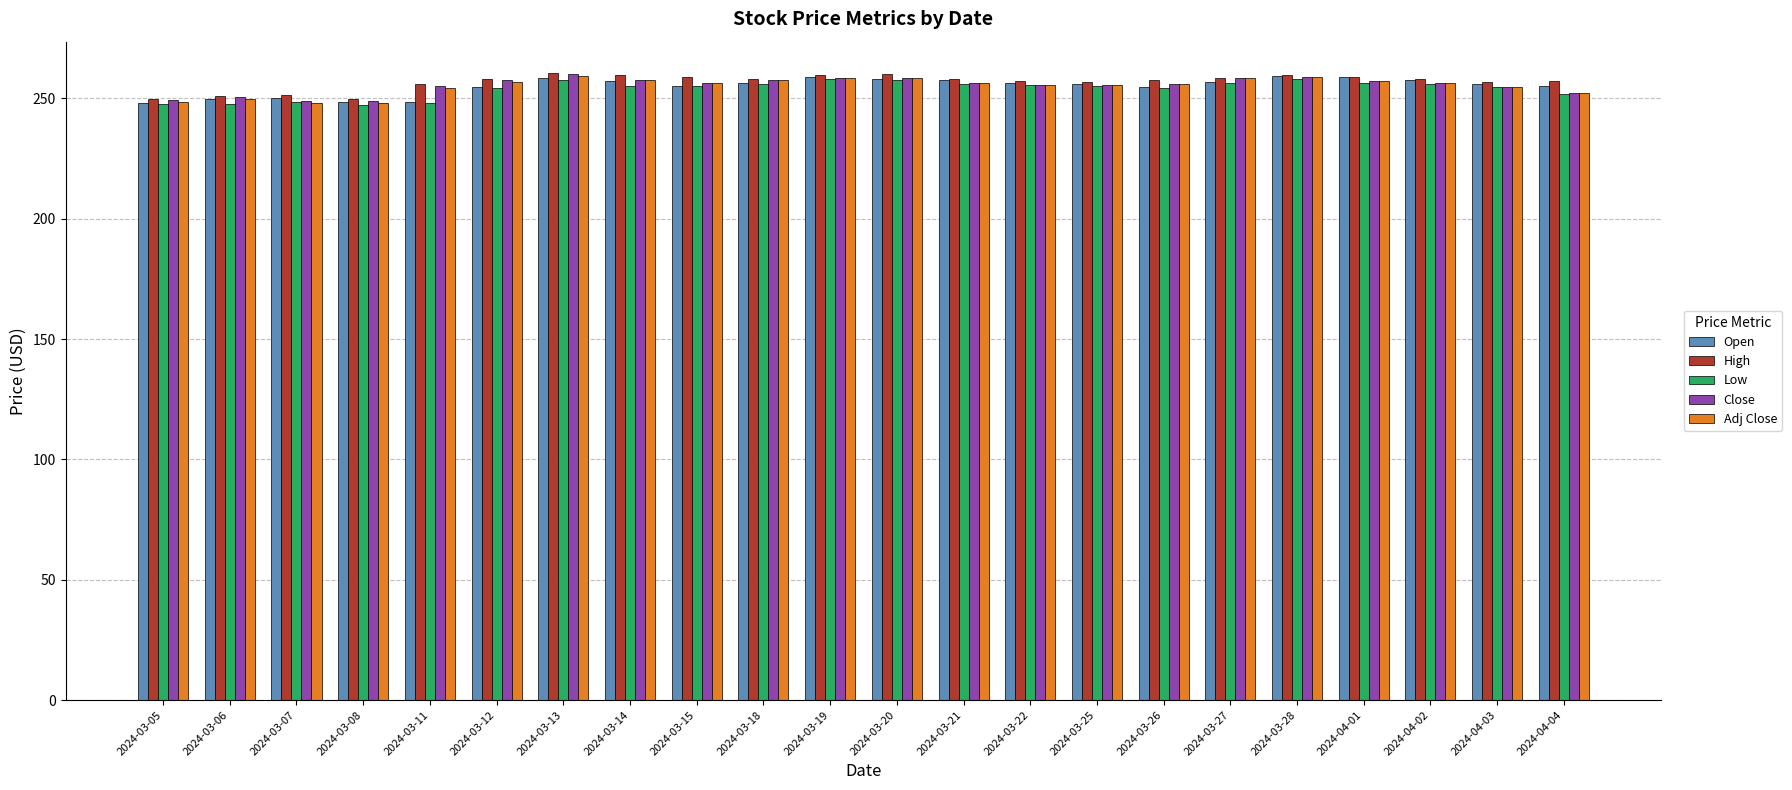

What is the sum of all Low values?

5588.0